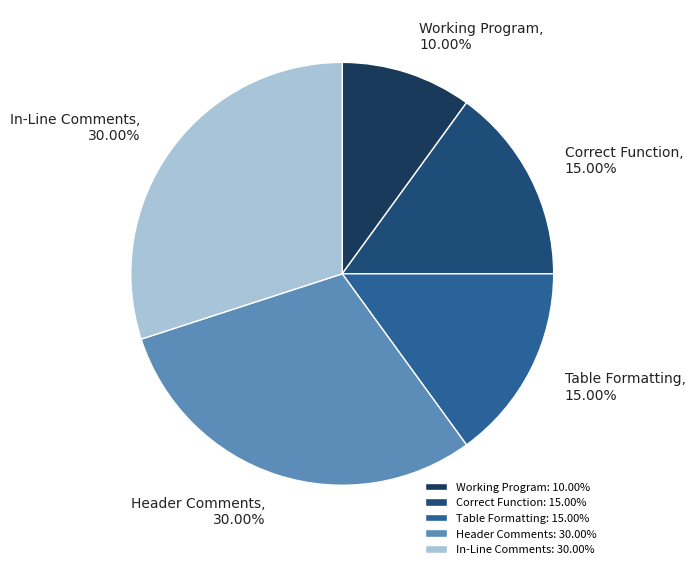

Does any single category account for the majority?

No